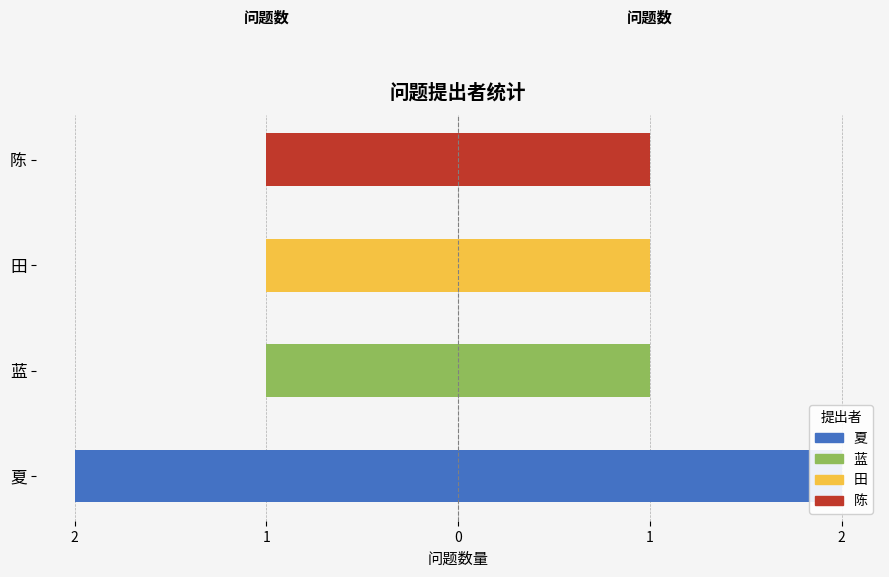

How many bars are there in total?

4